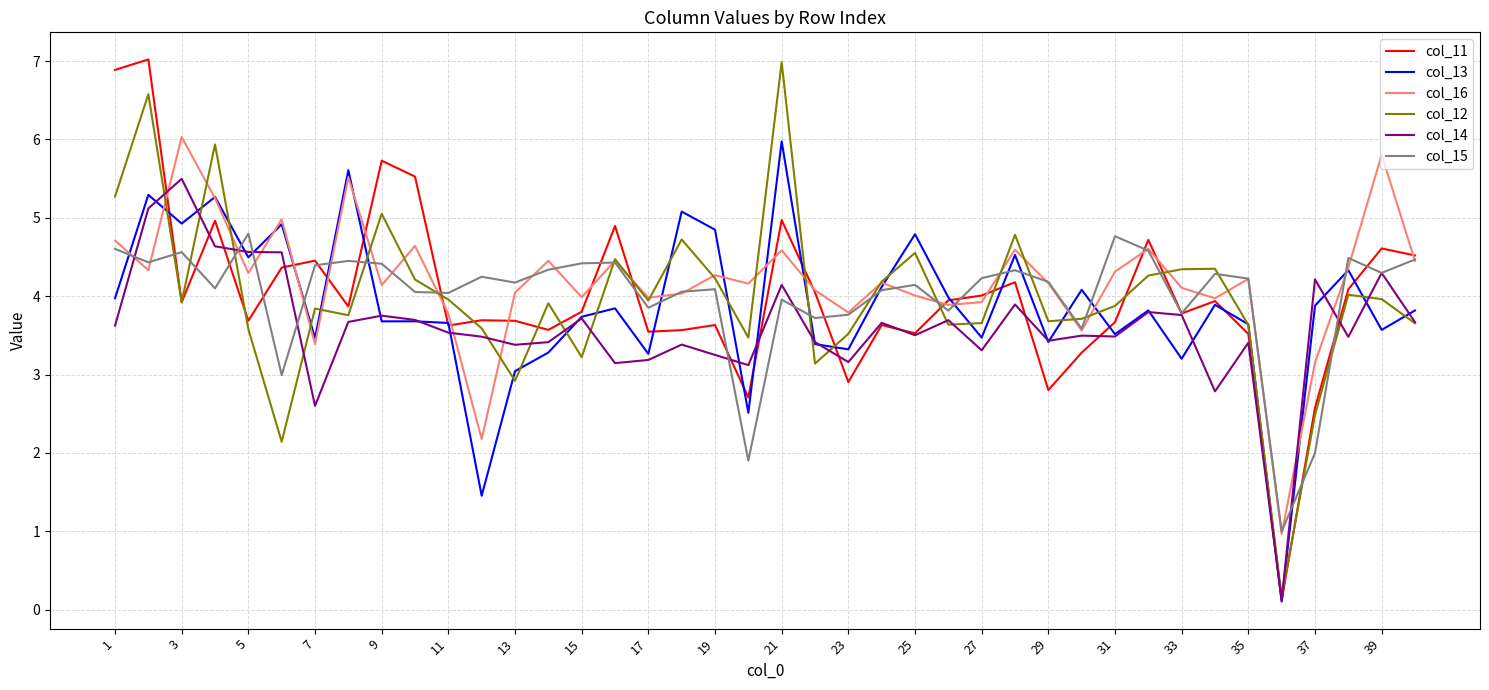

What is the maximum value shown in the chart?

7.0